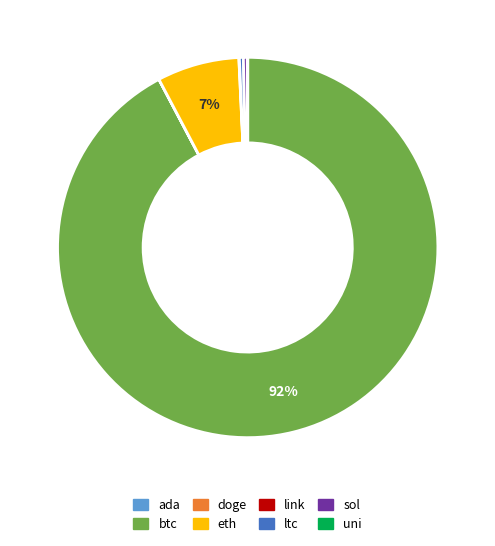

To the nearest percent, what is the average slice percentage?

12%